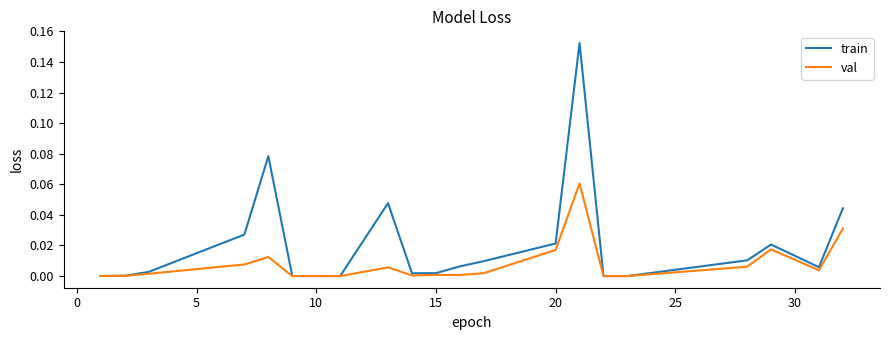

Which series has the largest total across all categories?

train